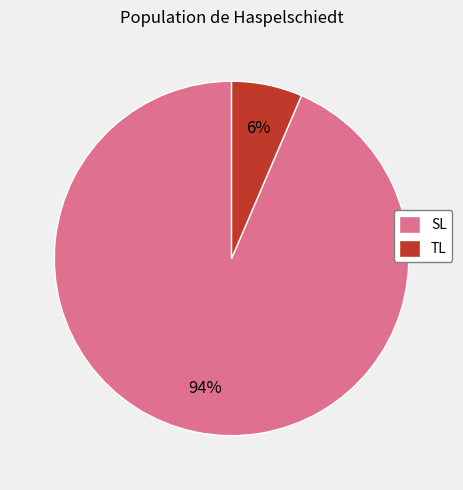

Between SL and TL, which is larger?

SL